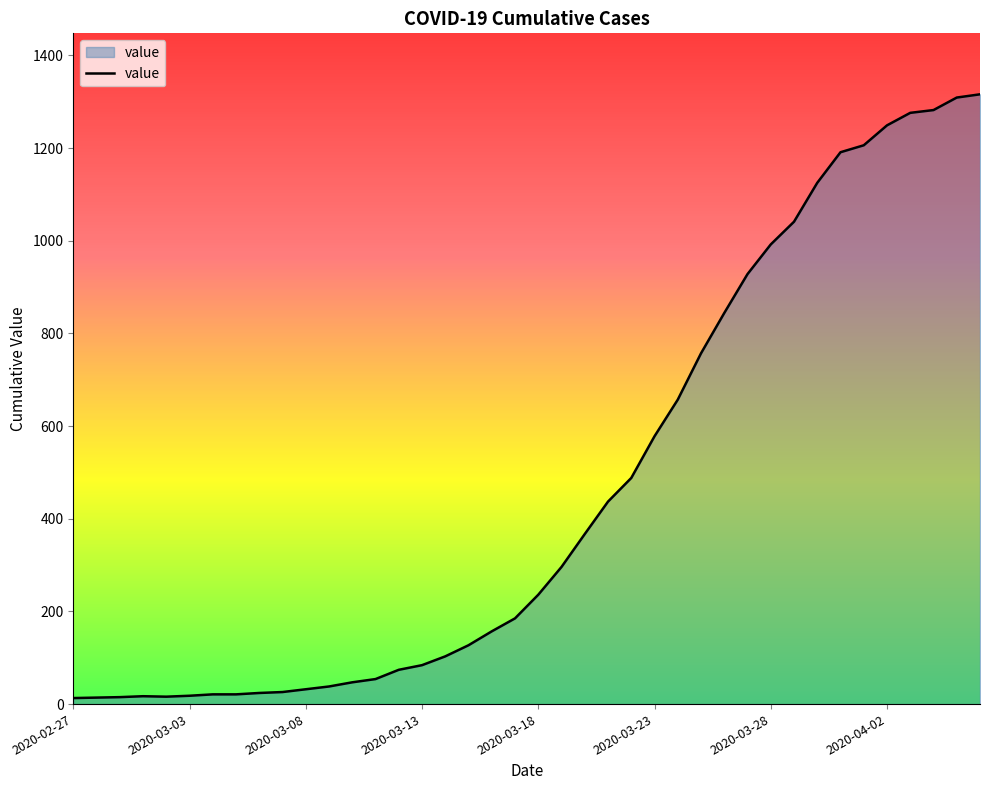

What is the maximum value shown in the chart?

1316